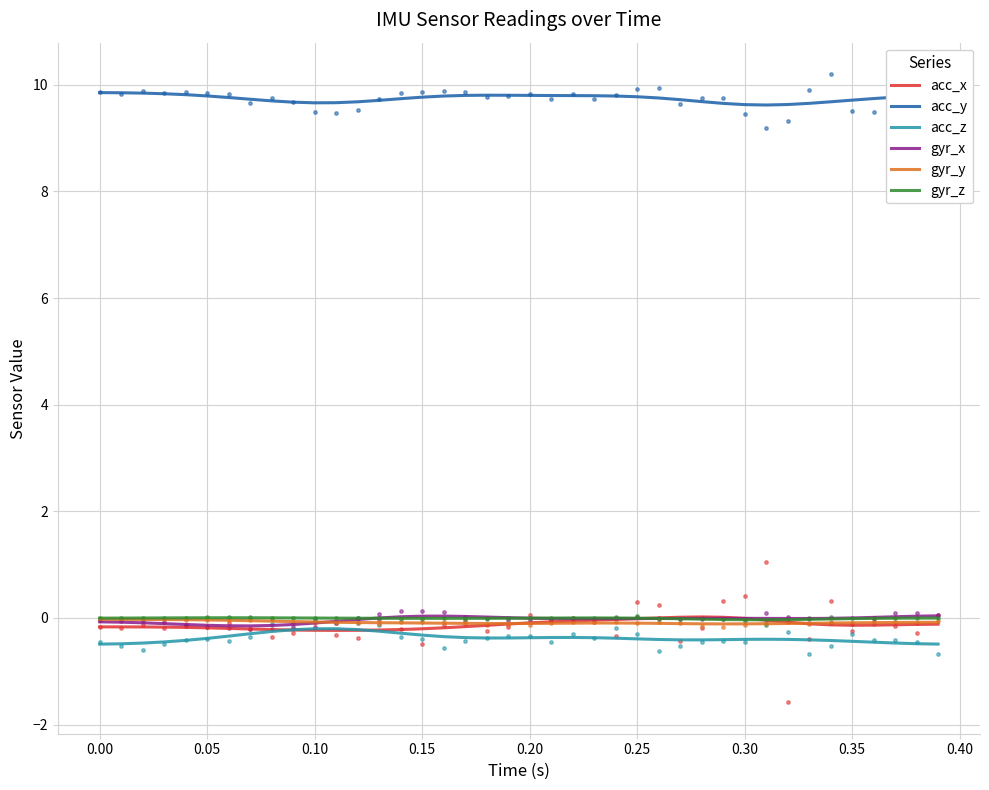

True or false: gyr_x and acc_y intersect in this chart.

False